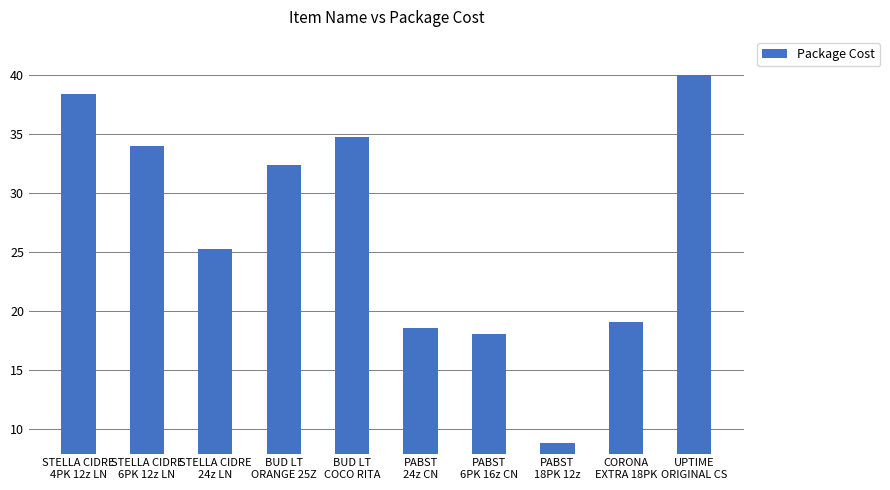

What is the average value?

26.9